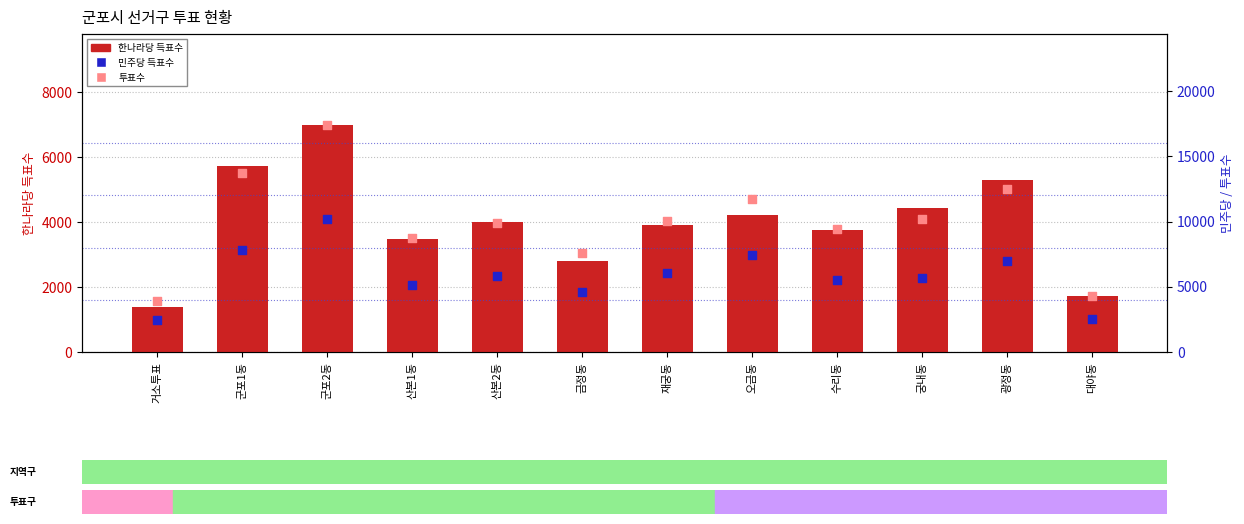

Which series reaches the maximum Y coordinate?

투표수